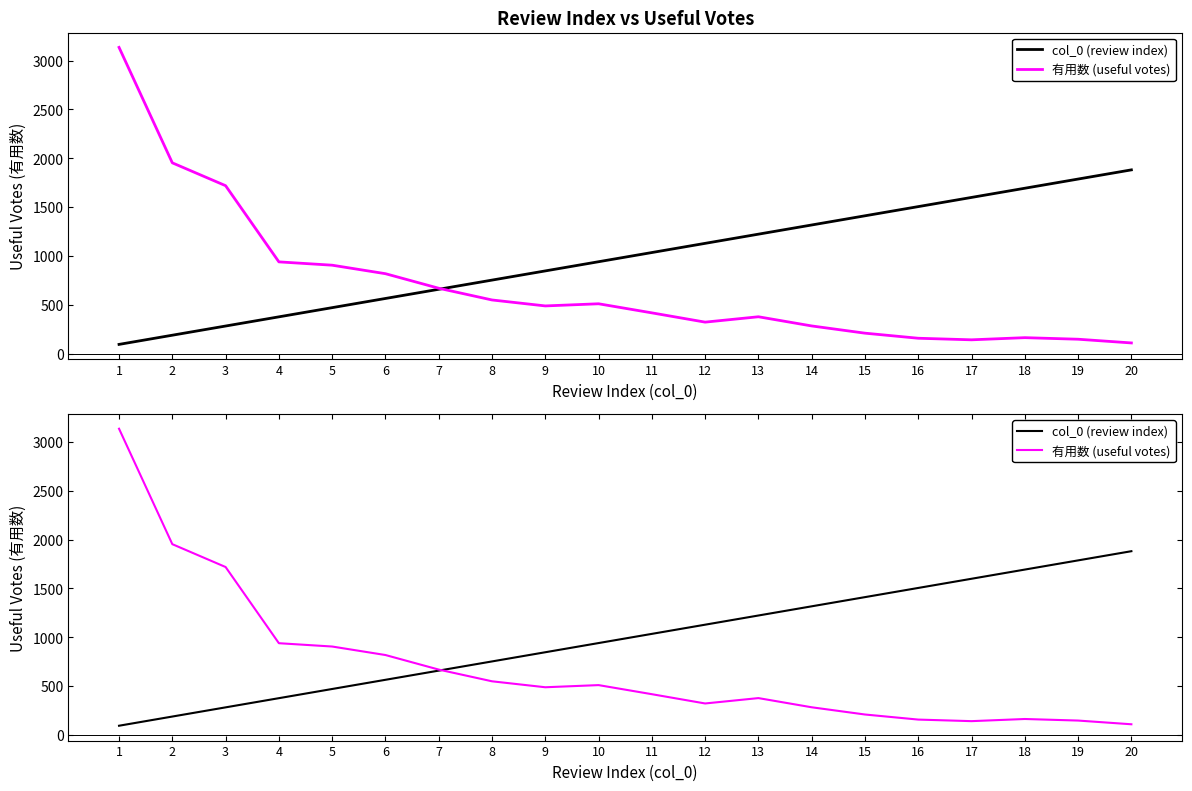

At which category is the sum across all series the highest?

1